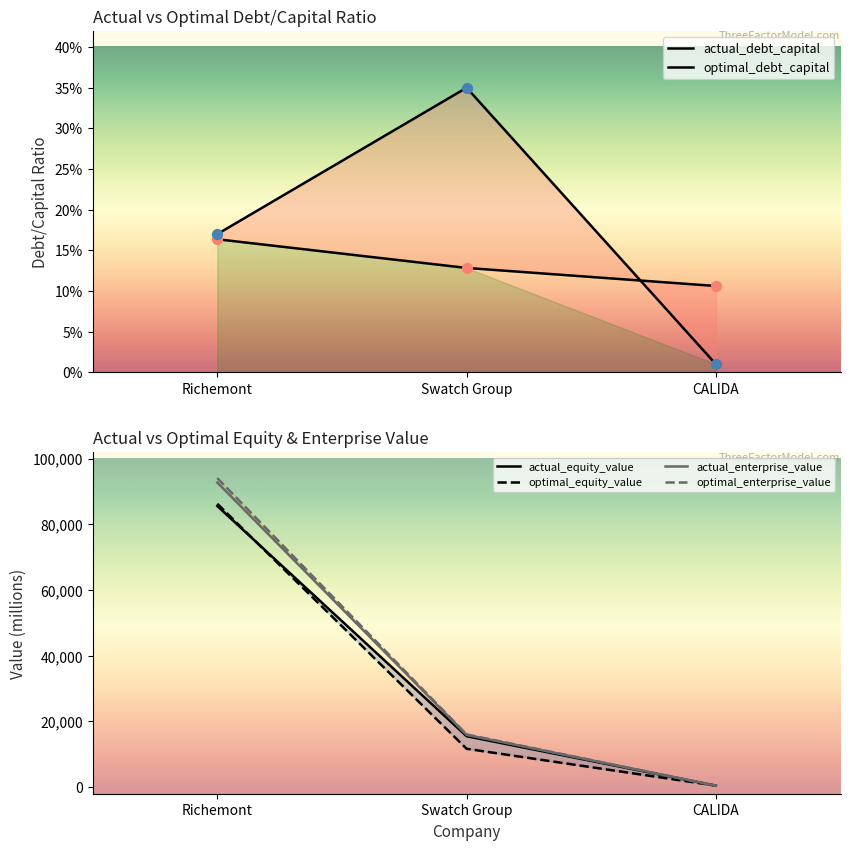

Which series has the largest total across all categories?

optimal_enterprise_value